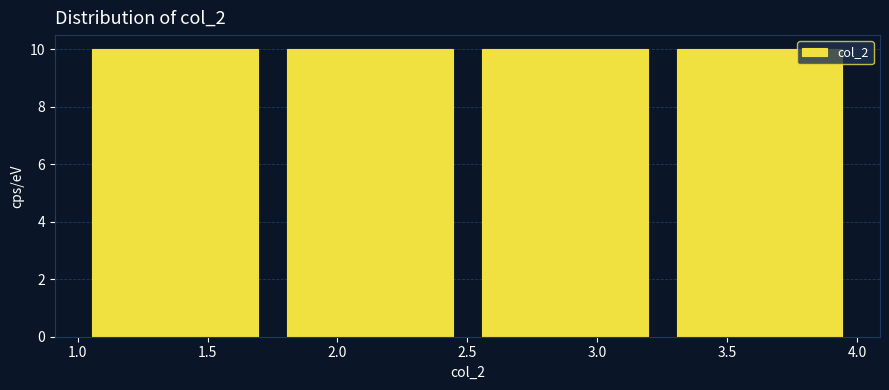

Reading left to right, list every bar in this chart as the range it spans on the x-axis followed by its height. The values are not printed on the chart, so give them approximately, as read against the axis.

1.00 to 1.75: 10
1.75 to 2.50: 10
2.50 to 3.25: 10
3.25 to 4.00: 10